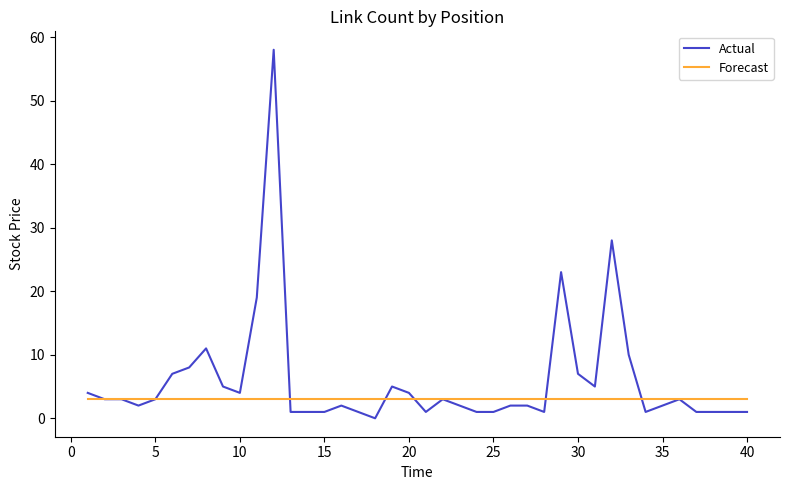

At how many categories does at least one series exceed 2?

40